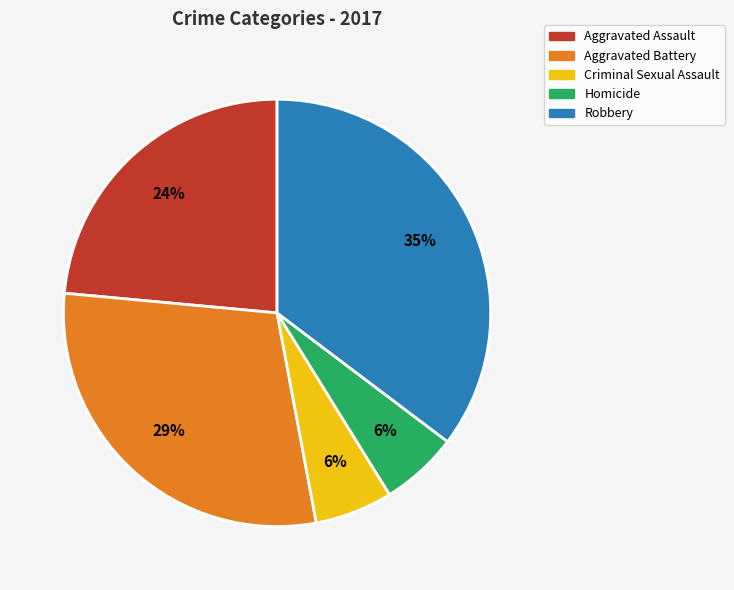

Which slice is the largest?

Robbery